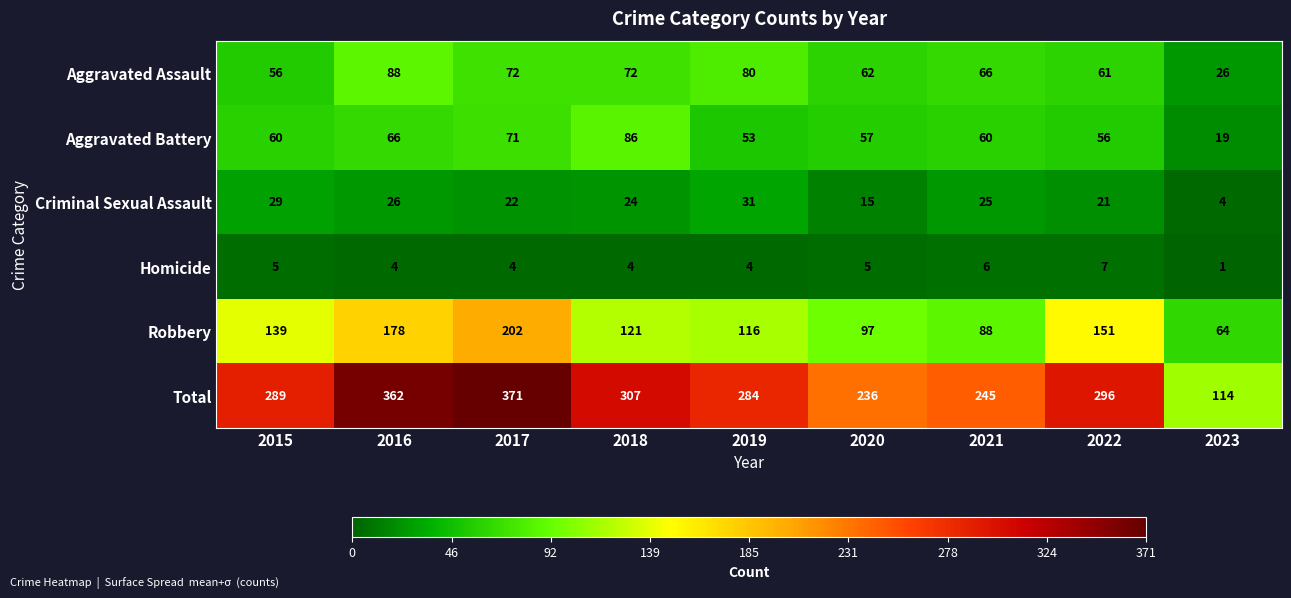

List the labels in order of Robbery value, smallest first.

2023, 2021, 2020, 2019, 2018, 2015, 2022, 2016, 2017